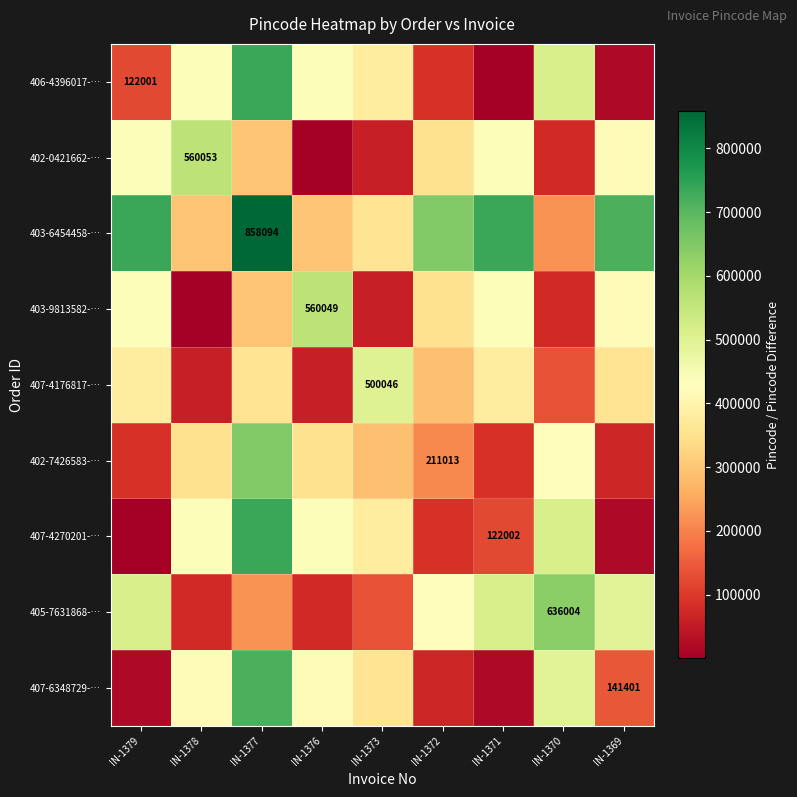

Between IN-1378 and IN-1370, which is larger?

IN-1370